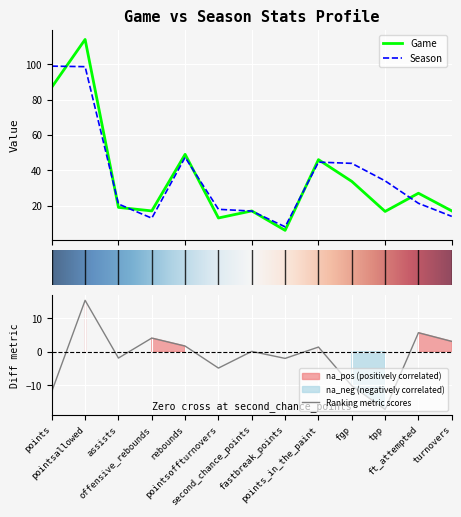

Reading left to right, extract all data points from this chart.

Game: 87.0	114.0	19.0	17.0	49.0	13.0	17.0	6.0	46.0	33.7	16.7	27.0	17.0
Season: 98.9	98.6	20.9	12.9	47.3	17.9	16.9	8.0	44.6	43.9	34.0	21.3	13.9
Ranking metric scores: -11.9	15.4	-1.9	4.1	1.7	-4.9	0.1	-2.0	1.4	-10.2	-17.3	5.7	3.1